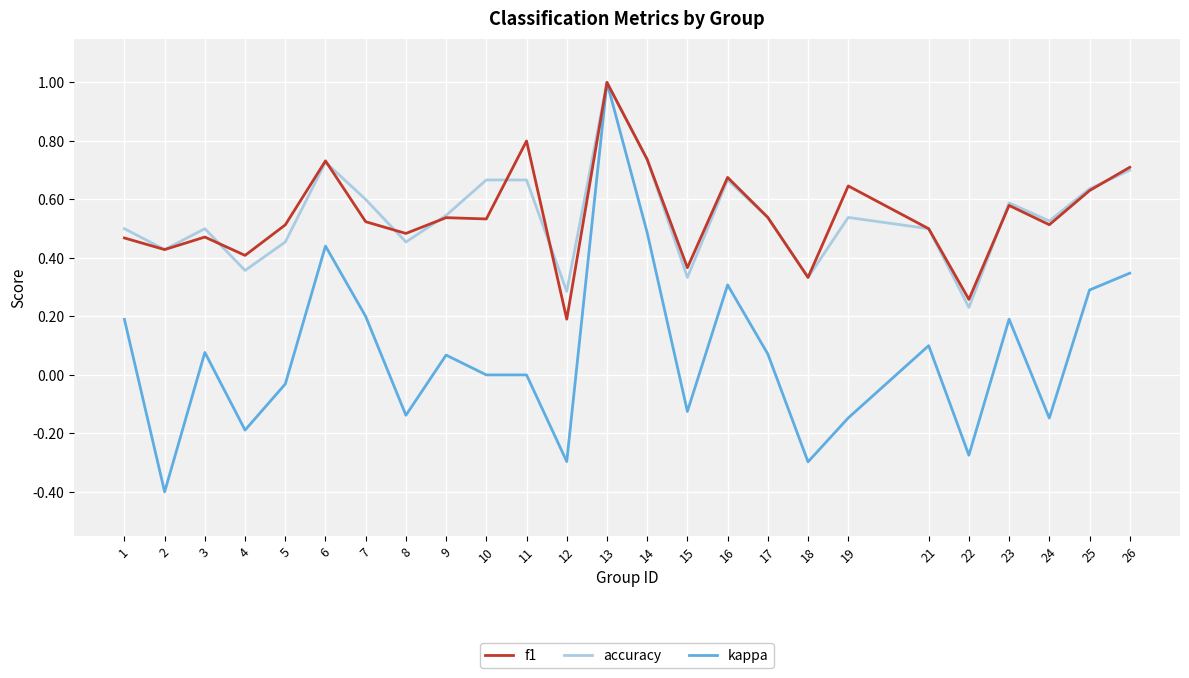

True or false: accuracy has a value of 0.1 at 17.

False